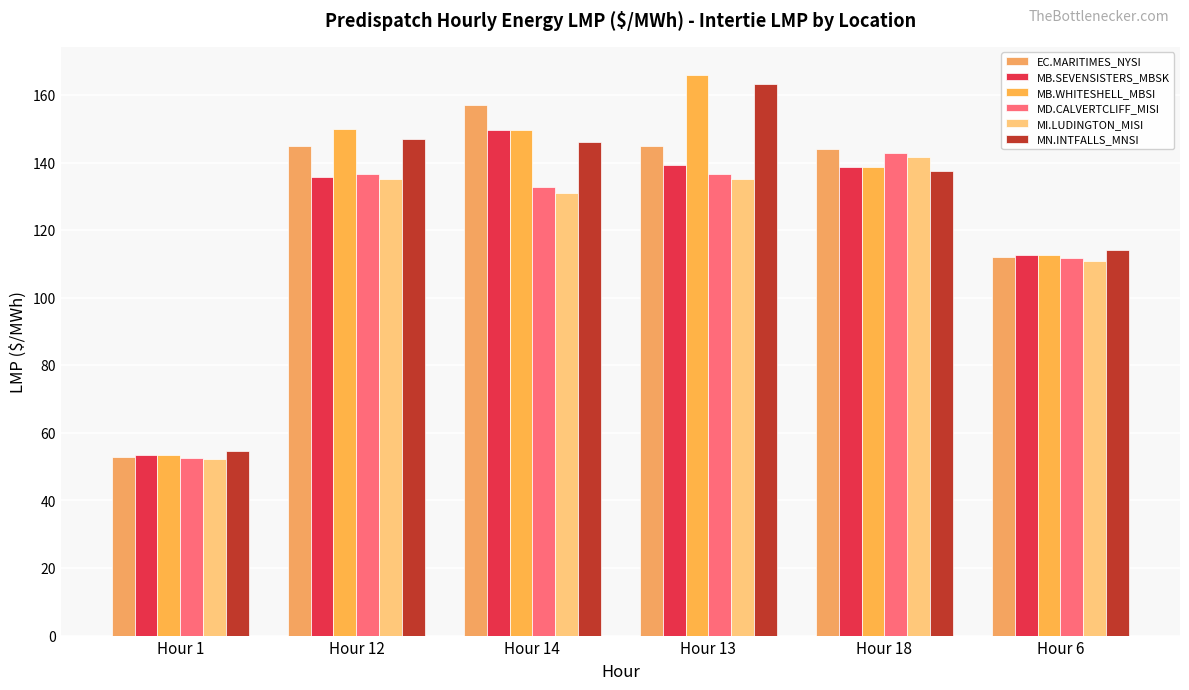

Reading right to left, transcribe all the data shown in this chart.

EC.MARITIMES_NYSI: Hour 6=112.1	Hour 18=144.0	Hour 13=145.0	Hour 14=157.1	Hour 12=145.0	Hour 1=52.9
MB.SEVENSISTERS_MBSK: Hour 6=112.7	Hour 18=138.6	Hour 13=139.3	Hour 14=149.5	Hour 12=135.7	Hour 1=53.5
MB.WHITESHELL_MBSI: Hour 6=112.7	Hour 18=138.6	Hour 13=165.9	Hour 14=149.5	Hour 12=150.0	Hour 1=53.5
MD.CALVERTCLIFF_MISI: Hour 6=111.6	Hour 18=142.8	Hour 13=136.5	Hour 14=132.8	Hour 12=136.7	Hour 1=52.6
MI.LUDINGTON_MISI: Hour 6=110.8	Hour 18=141.8	Hour 13=135.0	Hour 14=131.0	Hour 12=135.0	Hour 1=52.2
MN.INTFALLS_MNSI: Hour 6=114.0	Hour 18=137.4	Hour 13=163.2	Hour 14=146.1	Hour 12=147.0	Hour 1=54.6